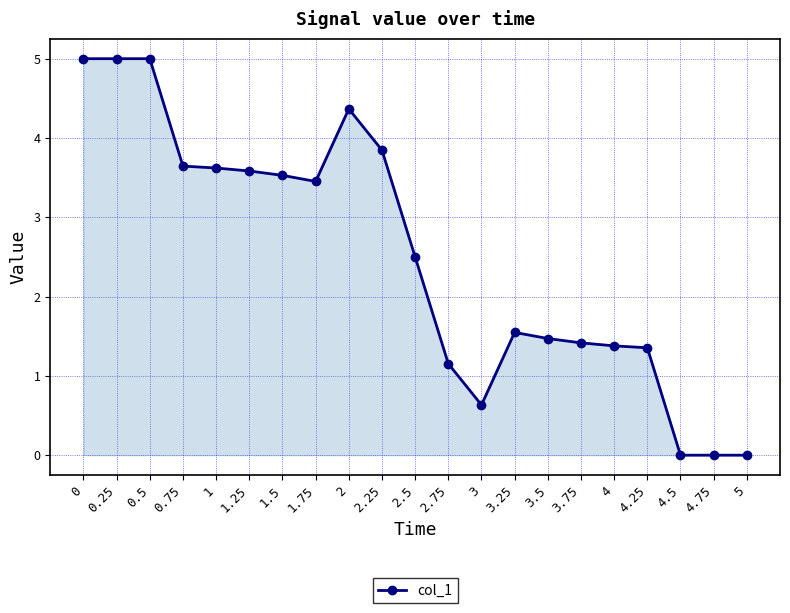

True or false: there are more than 1 points higher than both neighbors.

True